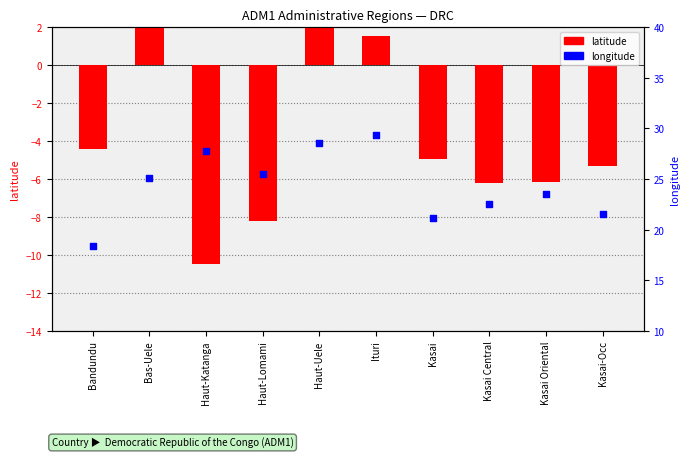

At how many categories does at least one series exceed 16?

10